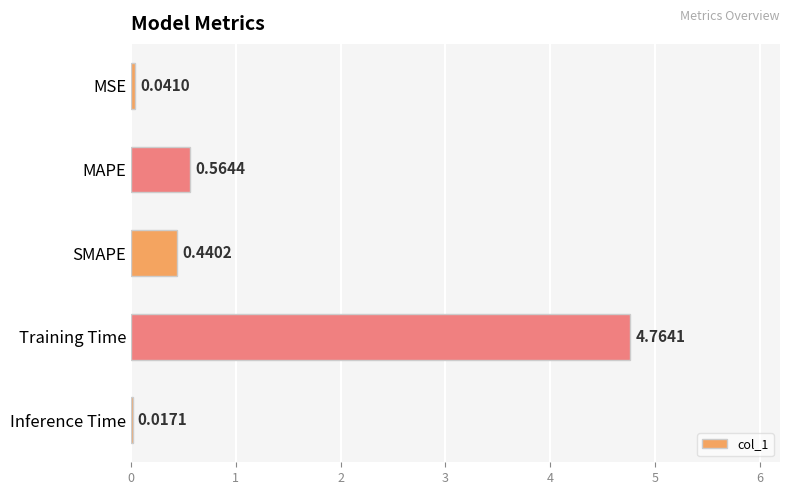

Which category has the highest value across all series?

Training Time